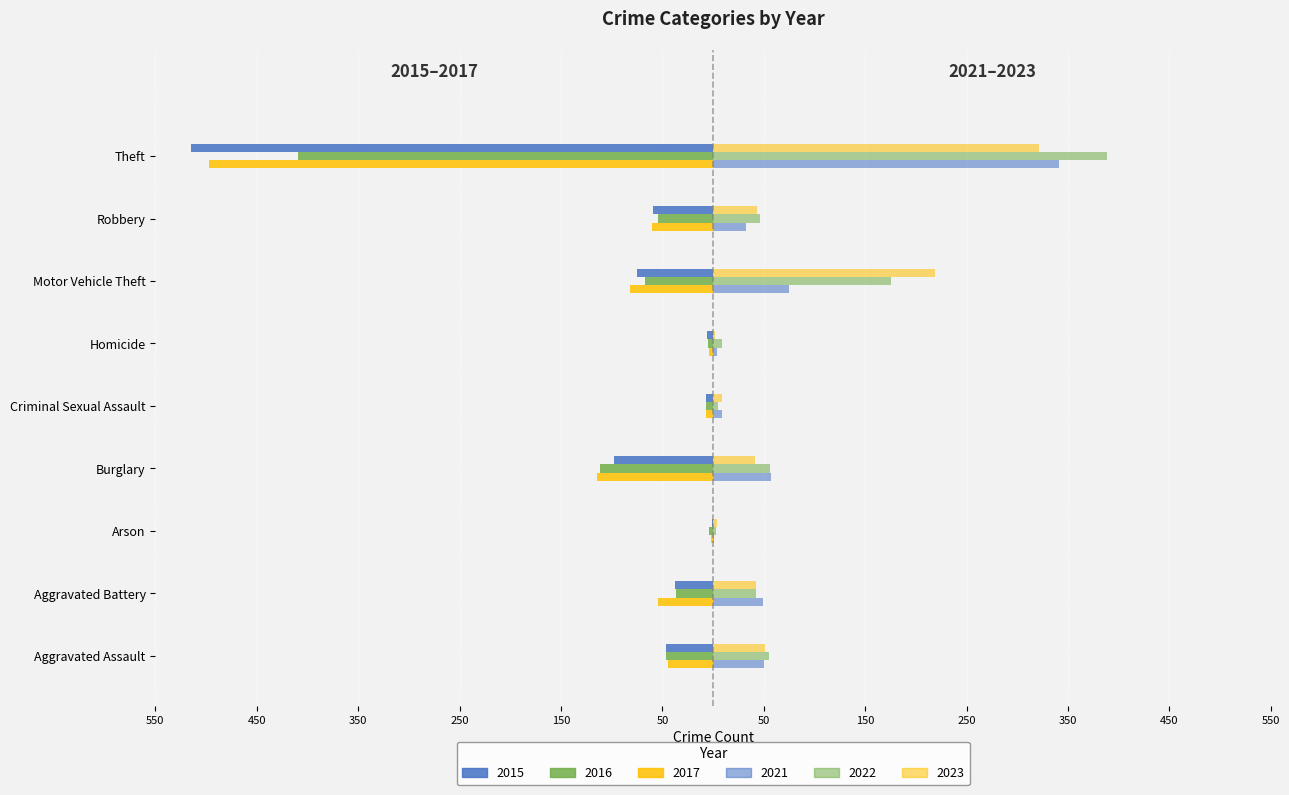

What is the smallest value displayed?

-515